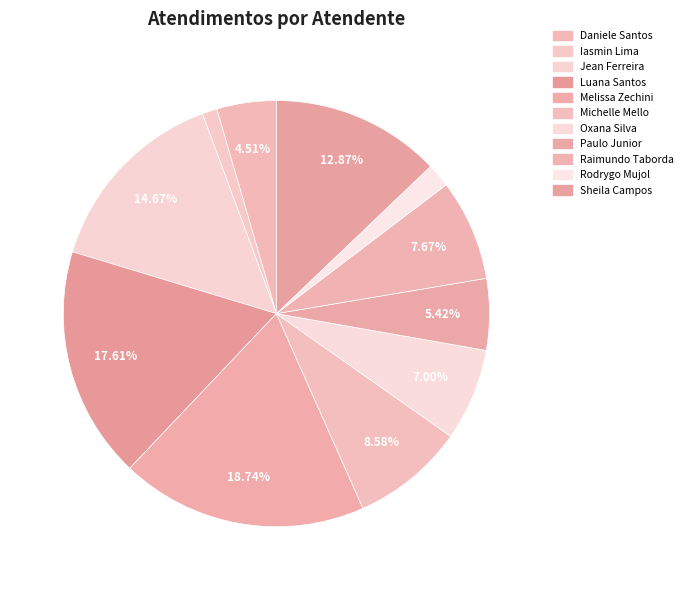

How many segments does this pie chart have?

11